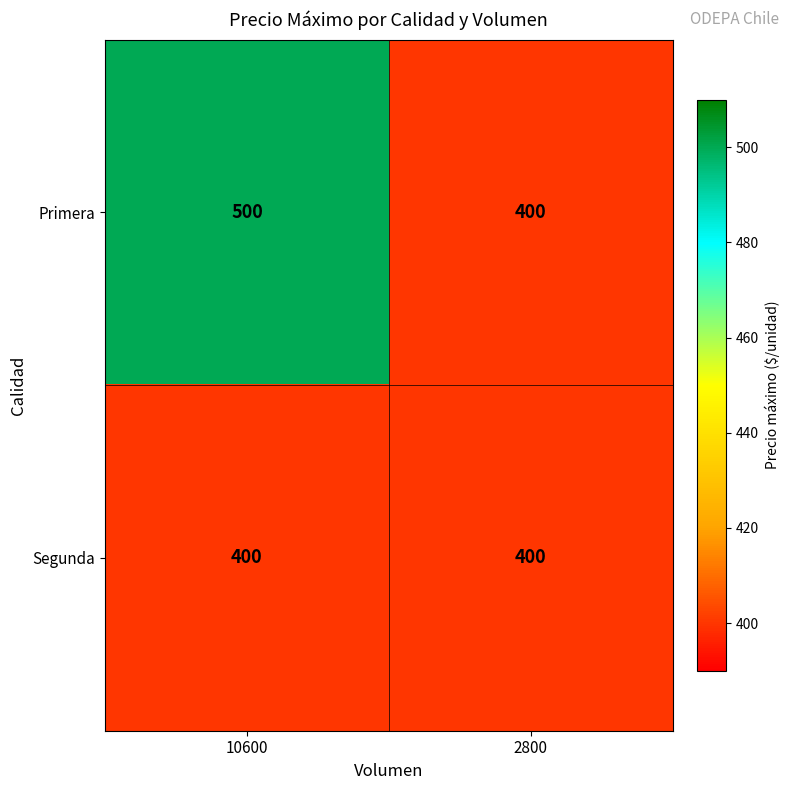

What is the minimum value shown in the chart?

400